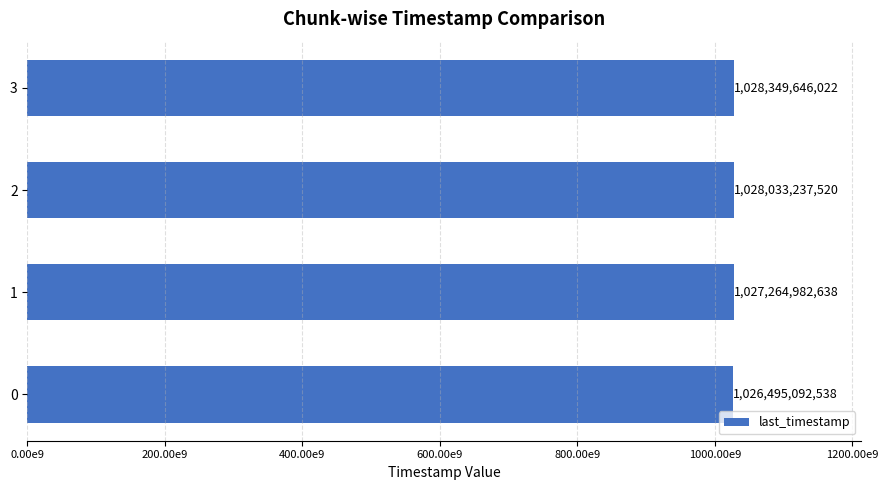

Are the bars horizontal?

Yes